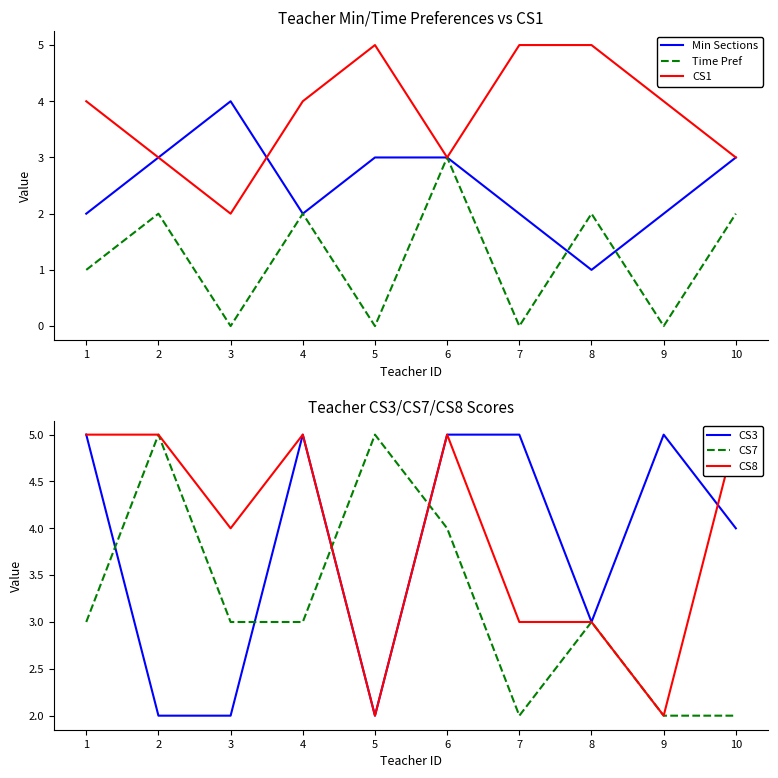

What is the average value of the CS7 series?

3